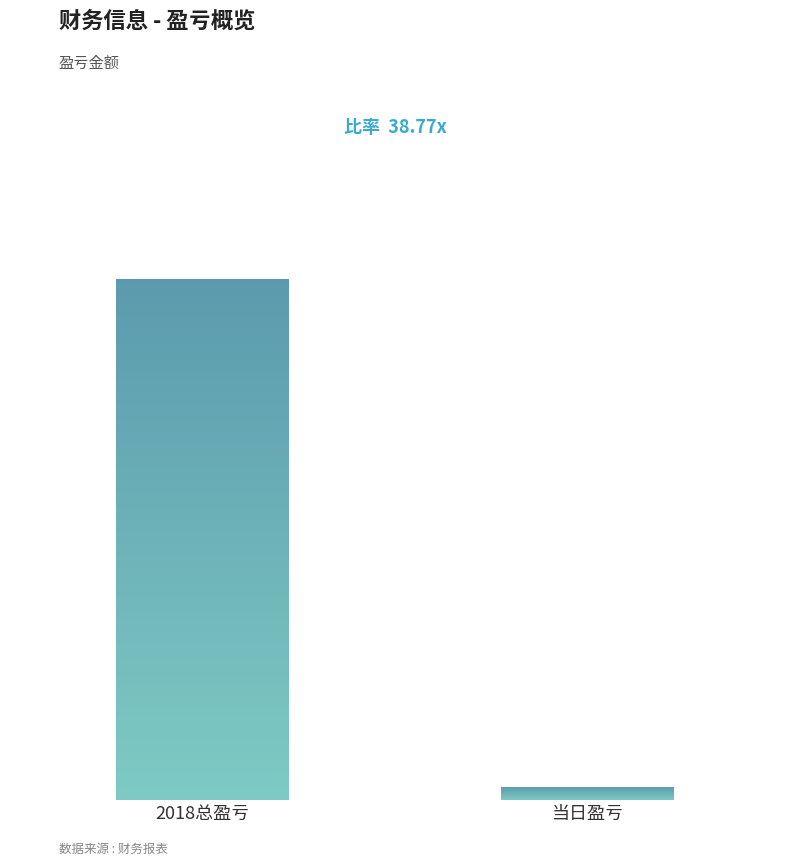

Does the chart contain stacked bars?

No